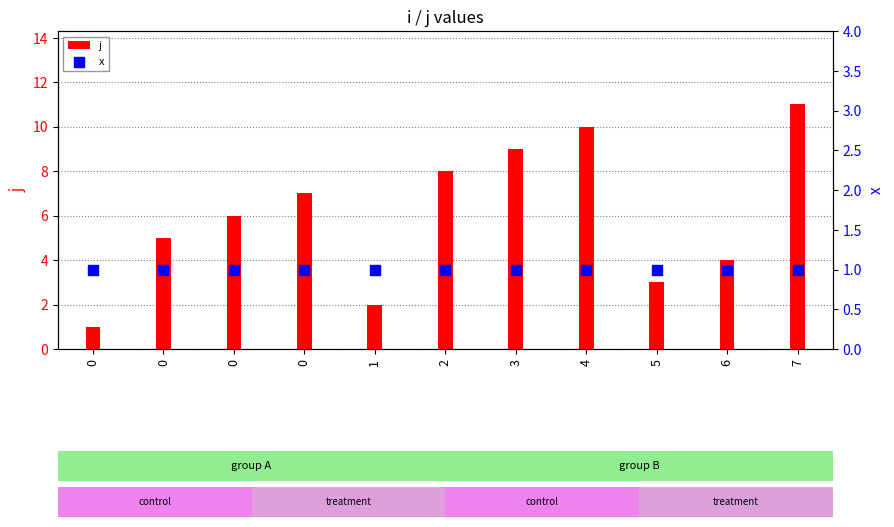

At how many categories does at least one series exceed 3?

8